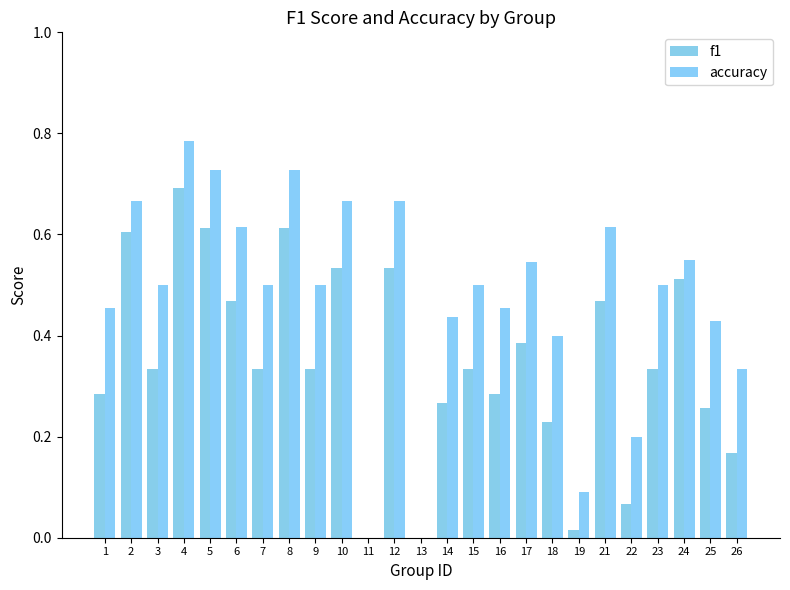

Is it true that f1 equals 0.3 at 1?

True